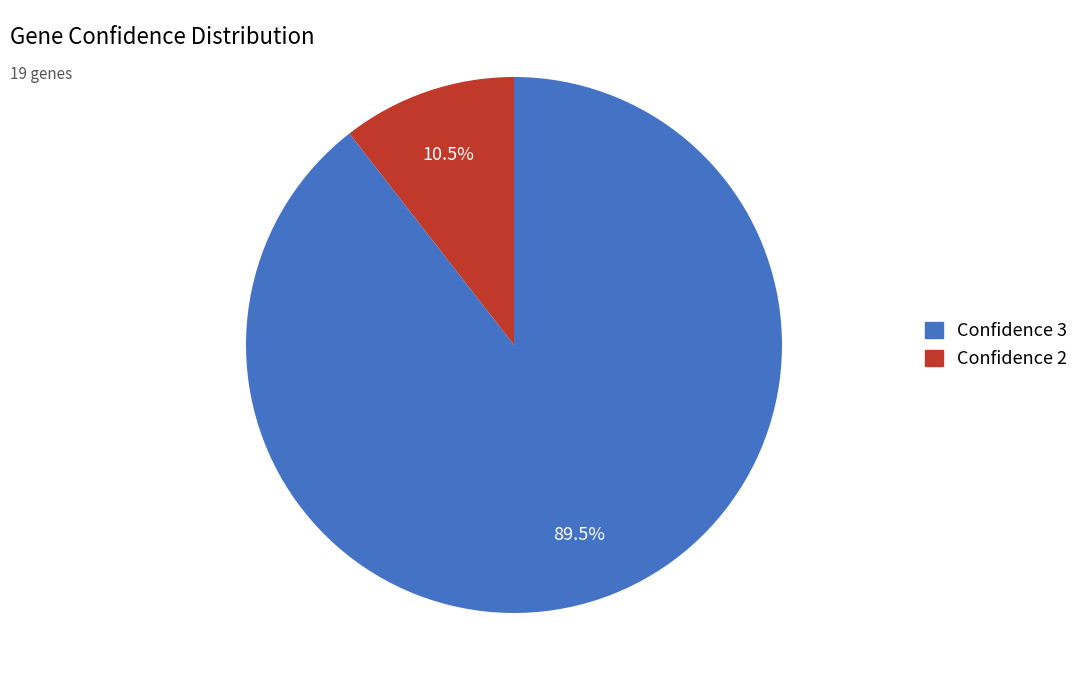

Is there a majority slice in this chart?

Yes